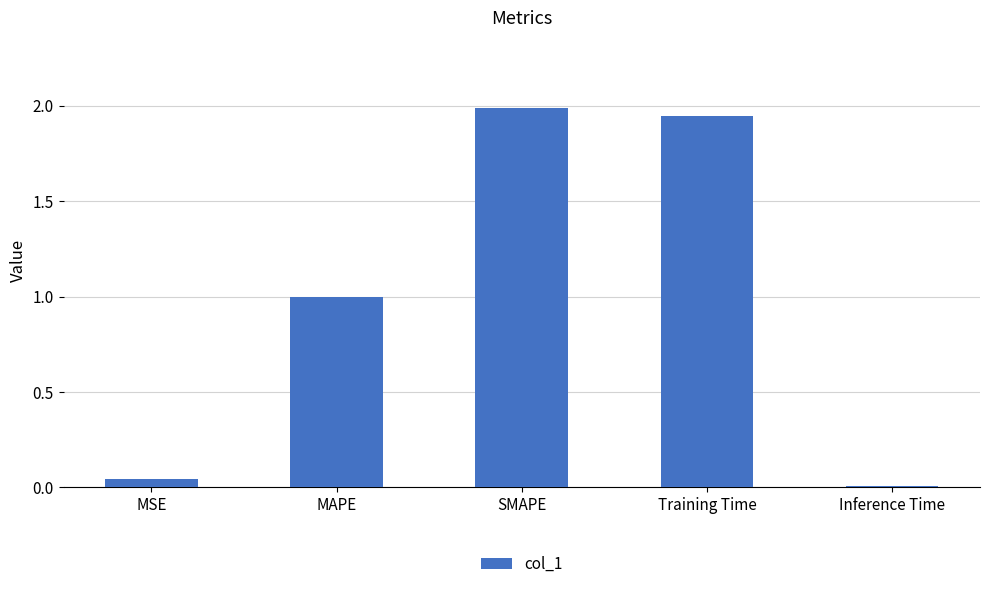

What is the average value?

1.0